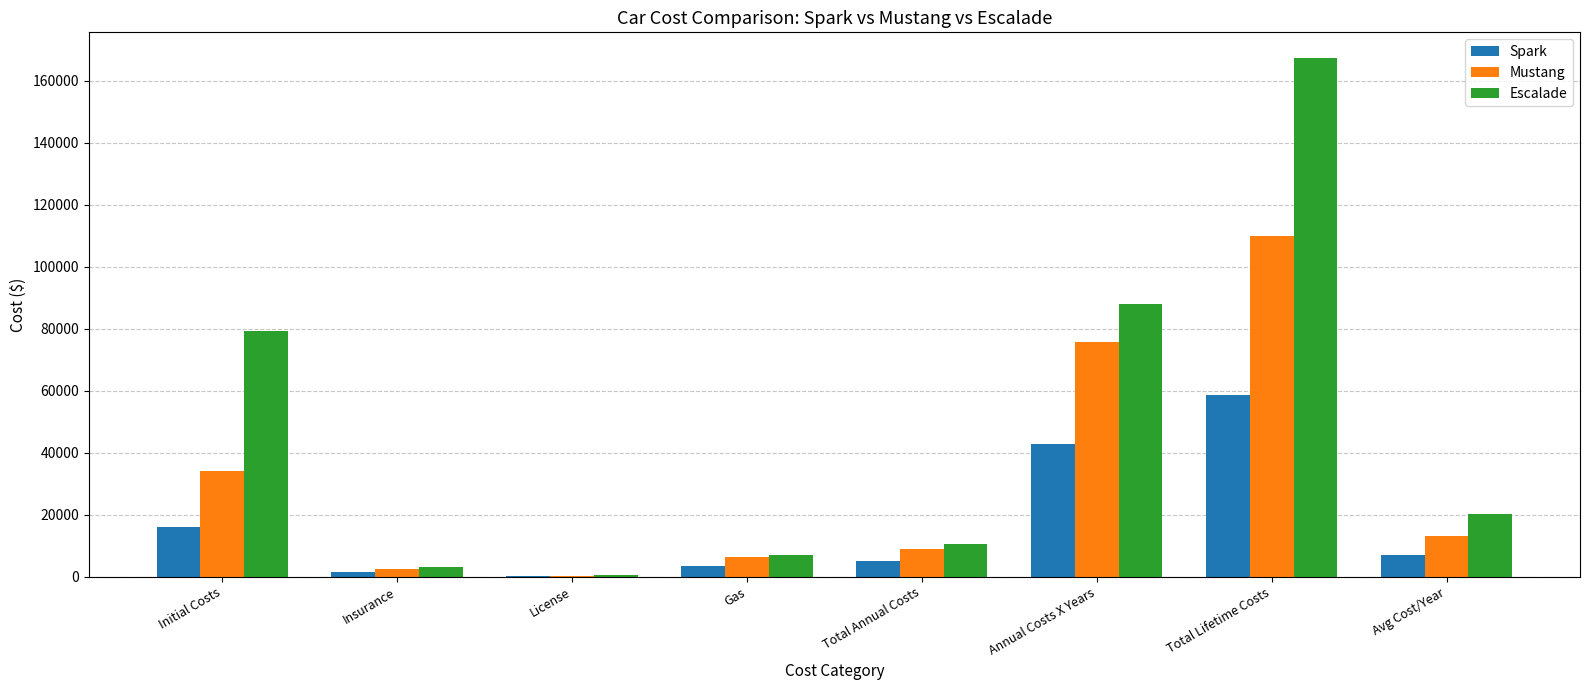

At which category is the sum across all series the highest?

Total Lifetime Costs